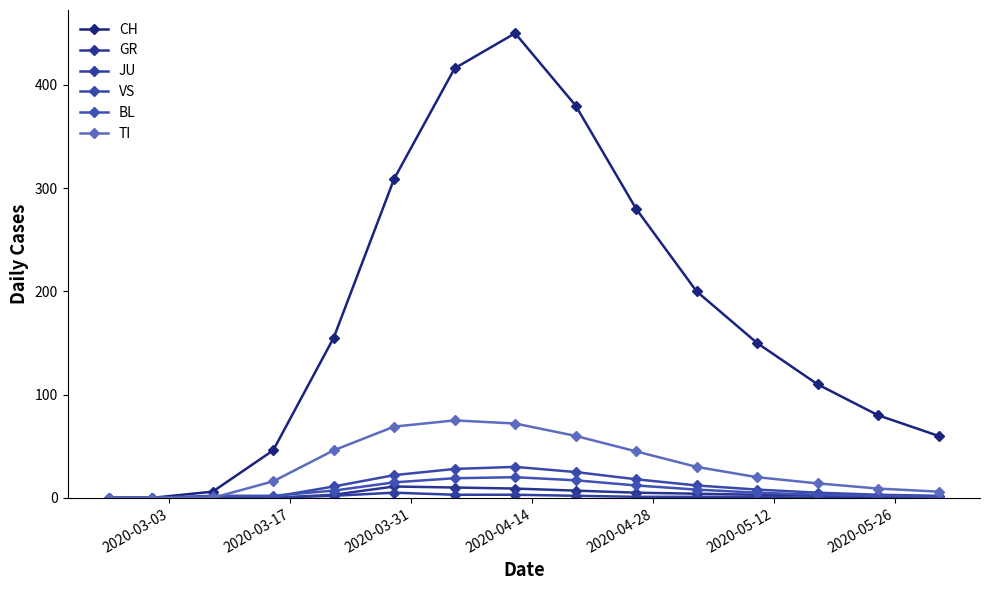

At how many categories does at least one series exceed 123?

8